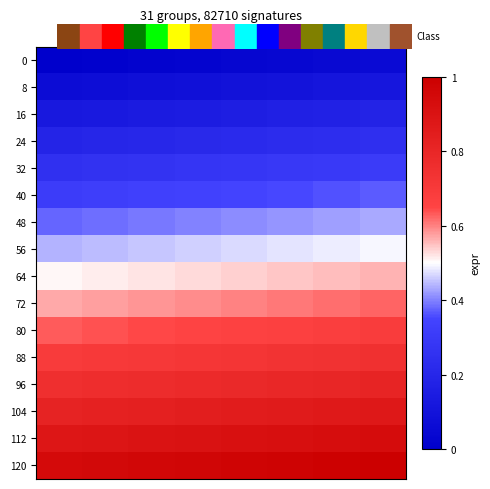

Reading left to right, extract all data points from this chart.

0: 0=0.0	1=0.0	2=0.0	3=0.0	4=0.0	5=0.0	6=0.0	7=0.1
8: 0=0.1	1=0.1	2=0.1	3=0.1	4=0.1	5=0.1	6=0.1	7=0.1
16: 0=0.1	1=0.1	2=0.1	3=0.1	4=0.2	5=0.2	6=0.2	7=0.2
24: 0=0.2	1=0.2	2=0.2	3=0.2	4=0.2	5=0.2	6=0.2	7=0.2
32: 0=0.3	1=0.3	2=0.3	3=0.3	4=0.3	5=0.3	6=0.3	7=0.3
40: 0=0.3	1=0.3	2=0.3	3=0.3	4=0.3	5=0.4	6=0.4	7=0.4
48: 0=0.4	1=0.4	2=0.4	3=0.4	4=0.4	5=0.4	6=0.4	7=0.4
56: 0=0.4	1=0.4	2=0.5	3=0.5	4=0.5	5=0.5	6=0.5	7=0.5
64: 0=0.5	1=0.5	2=0.5	3=0.5	4=0.5	5=0.5	6=0.6	7=0.6
72: 0=0.6	1=0.6	2=0.6	3=0.6	4=0.6	5=0.6	6=0.6	7=0.6
80: 0=0.6	1=0.6	2=0.6	3=0.7	4=0.7	5=0.7	6=0.7	7=0.7
88: 0=0.7	1=0.7	2=0.7	3=0.7	4=0.7	5=0.7	6=0.7	7=0.7
96: 0=0.8	1=0.8	2=0.8	3=0.8	4=0.8	5=0.8	6=0.8	7=0.8
104: 0=0.8	1=0.8	2=0.8	3=0.8	4=0.9	5=0.9	6=0.9	7=0.9
112: 0=0.9	1=0.9	2=0.9	3=0.9	4=0.9	5=0.9	6=0.9	7=0.9
120: 0=0.9	1=1.0	2=1.0	3=1.0	4=1.0	5=1.0	6=1.0	7=1.0